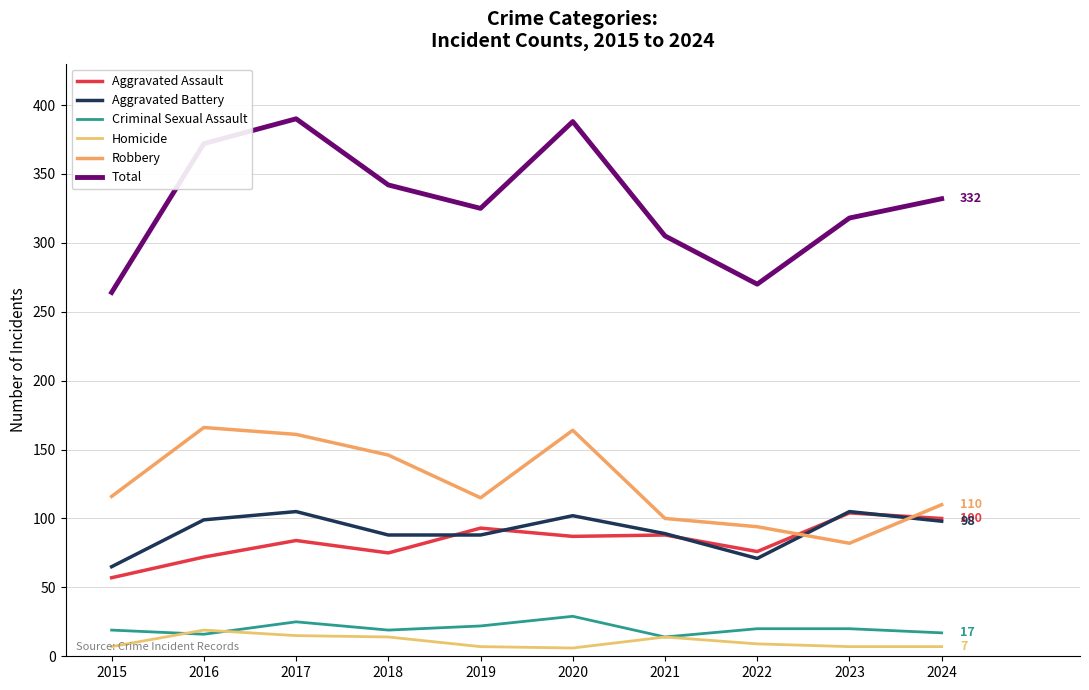

What is the approximate value of Total at 2022, to the nearest 5?

270